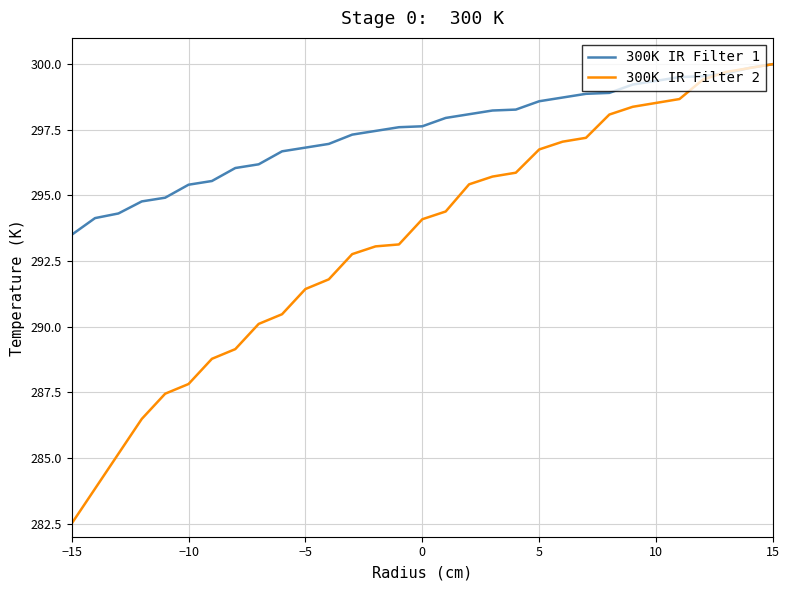

What is the greatest value displayed?

300.0